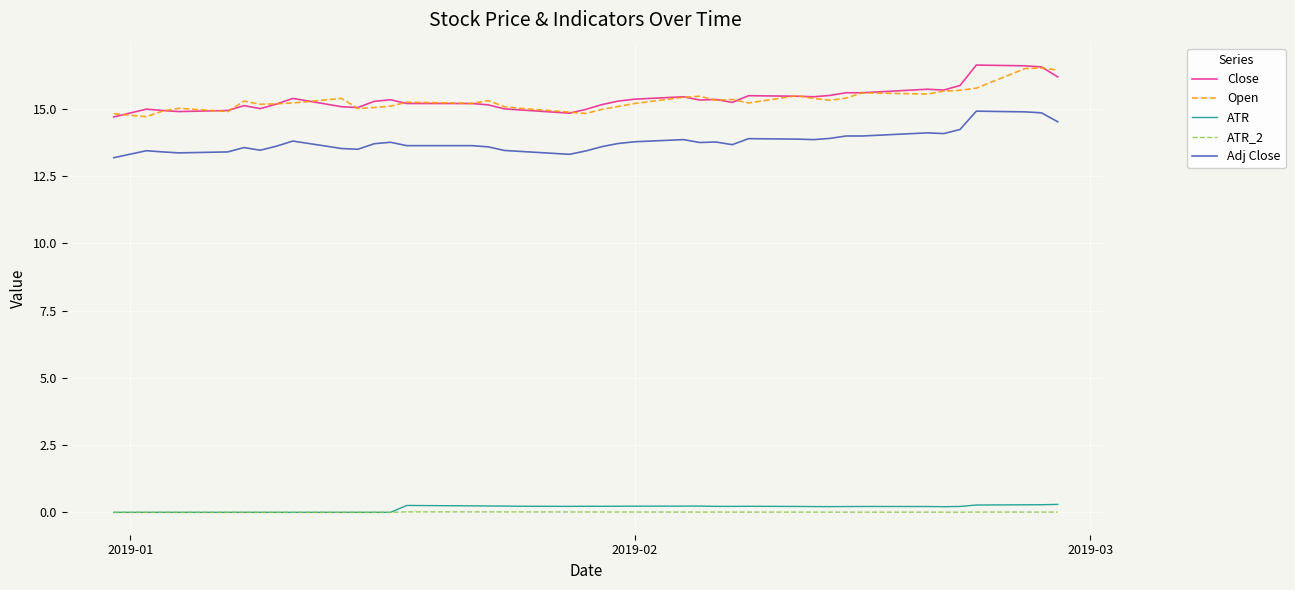

True or false: Close and ATR_2 cross at least once.

False